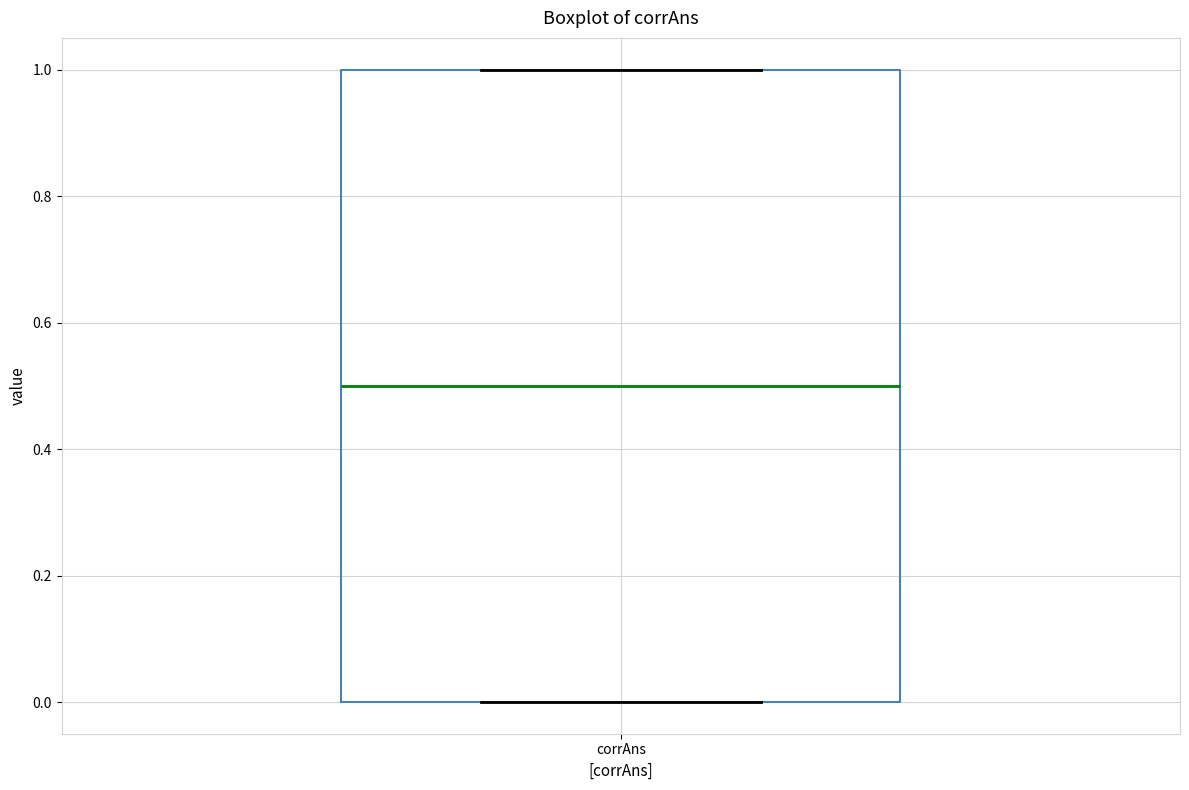

Transcribe this box plot: give where the median line is, the range the box spans, and where the two whiskers end, as read against the y-axis. The values are not printed on the chart, so give them approximately, as read against the axis.

median 0.5, box 0.0 to 1.0, whiskers 0.0 to 1.0